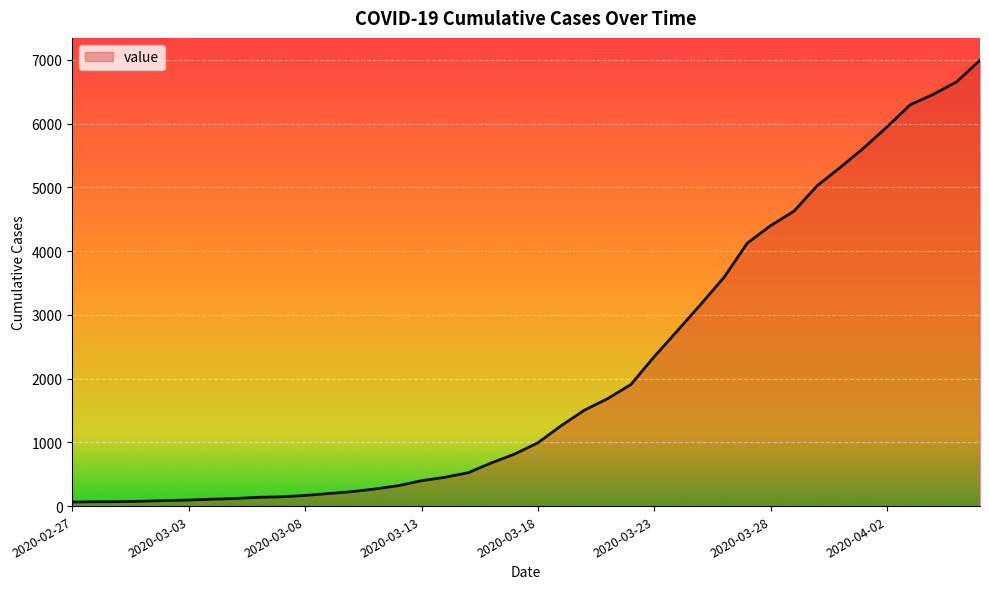

How many values are below 993?

20